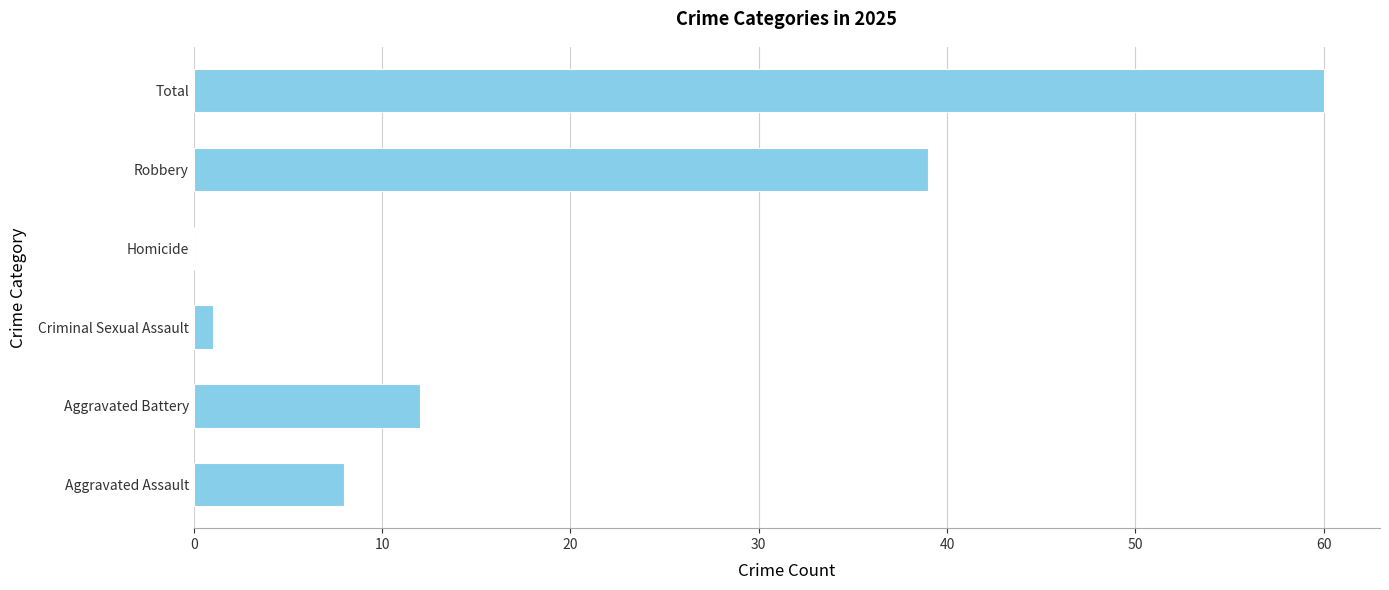

At which label is the value closest to 30?

Robbery